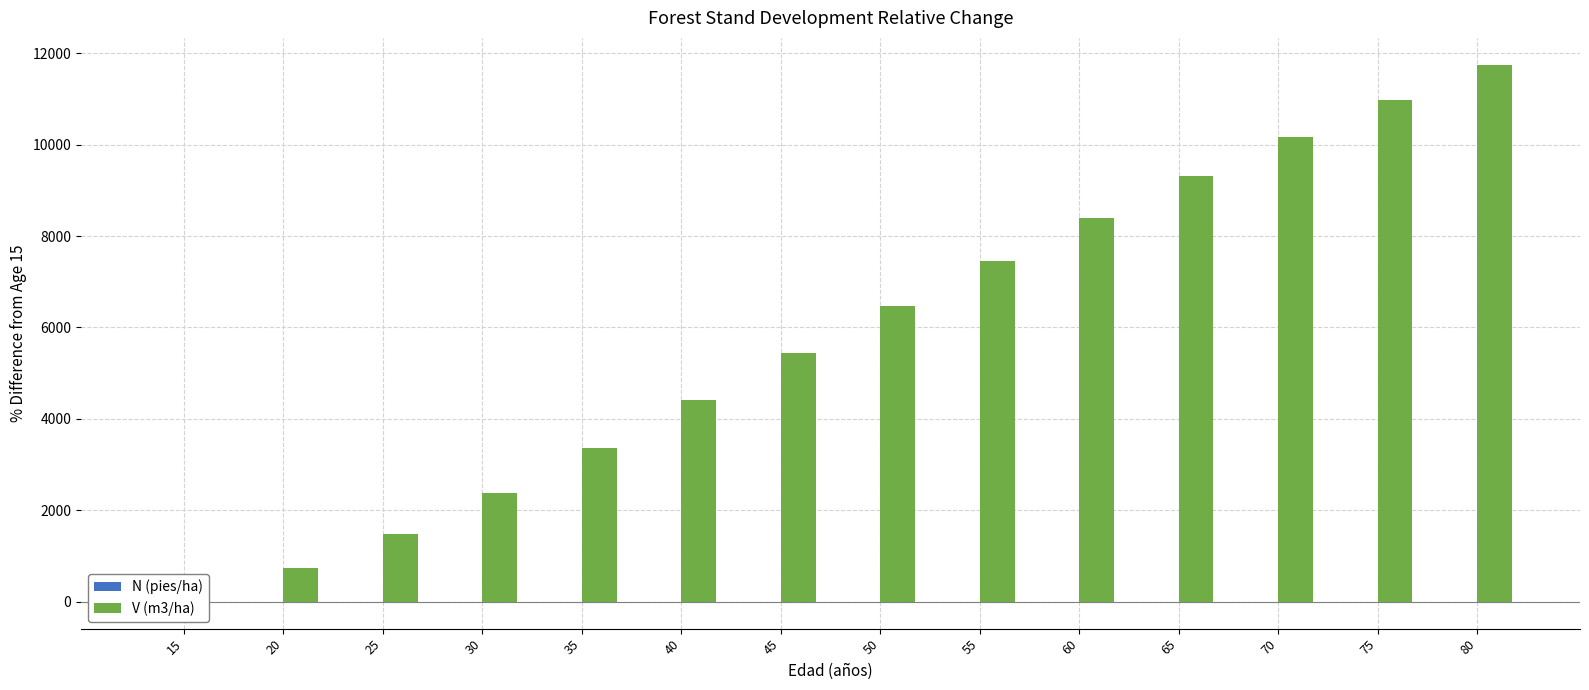

How many data points does each series have?

14